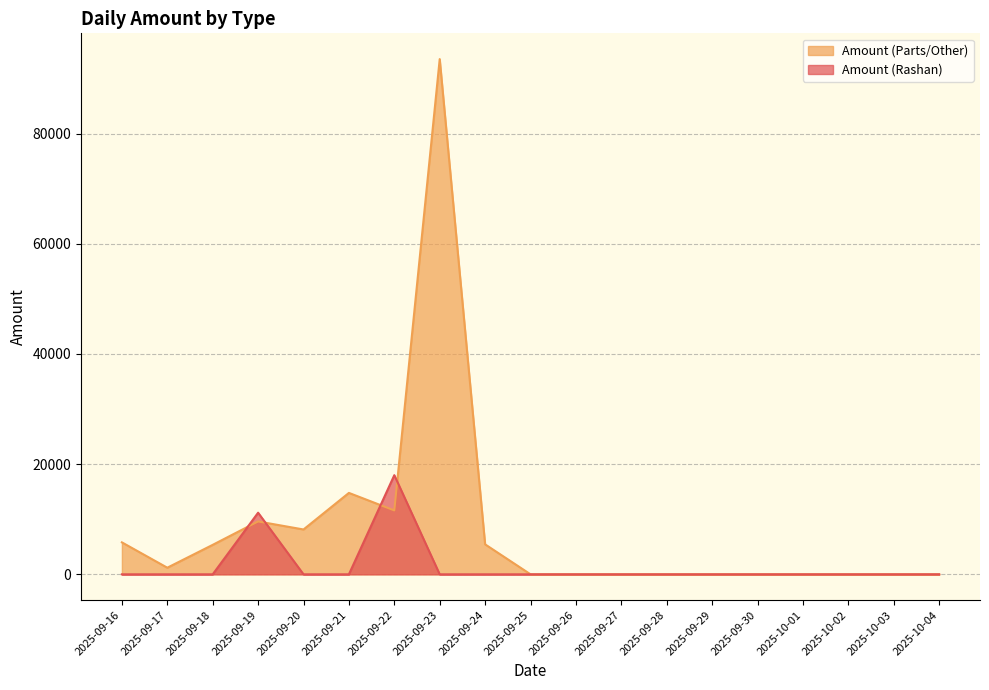

What position from the right is 2025-09-17?

18